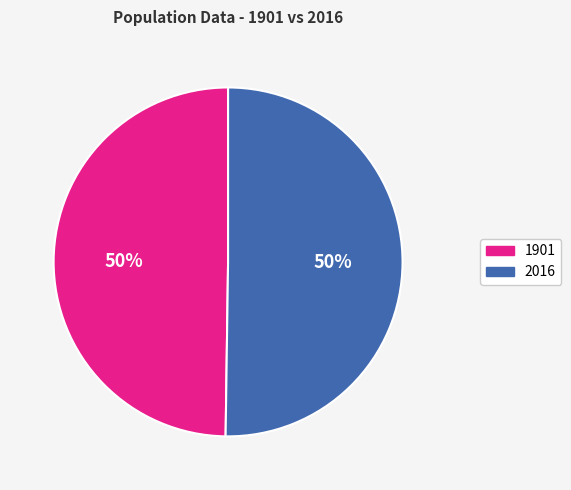

Is it true that 2016 is 50% of the pie?

True